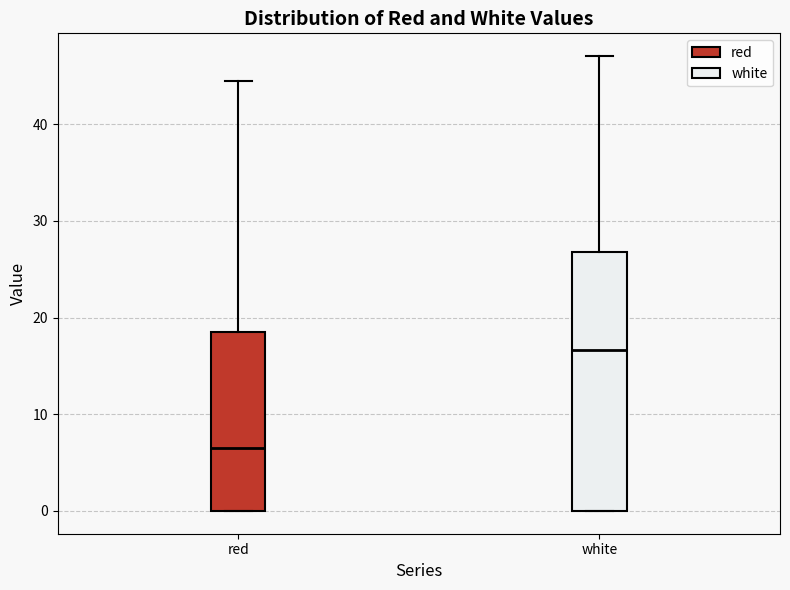

Where does the median line of the box for red sit on the y-axis? The values are not printed on the chart, so give them approximately, as read against the axis.

7